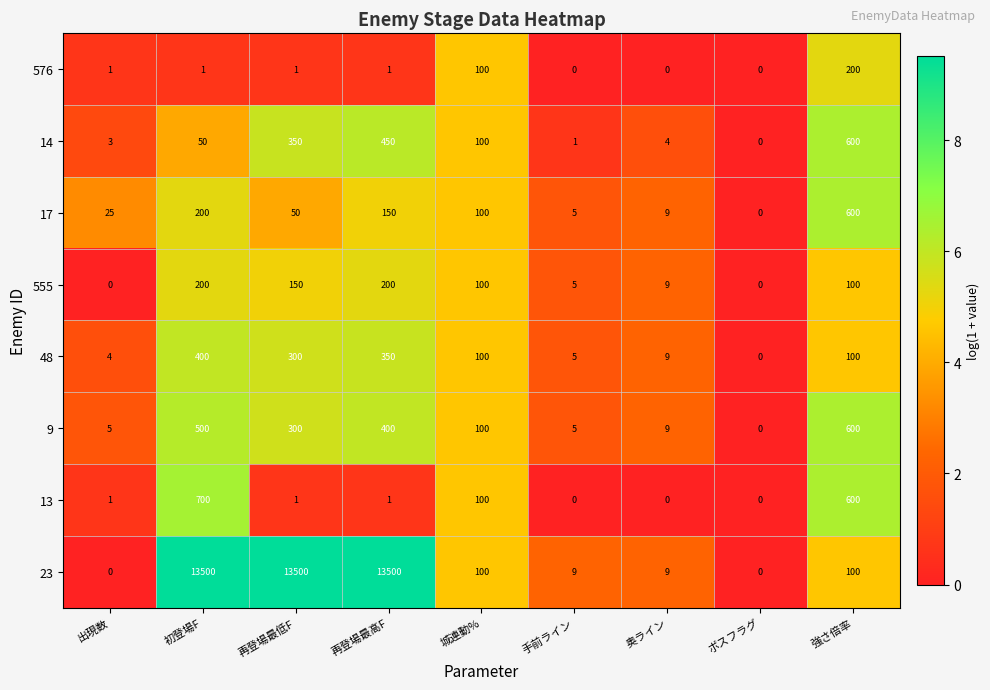

What is the difference between the 48 values at 再登場最低F and 強さ倍率?

200